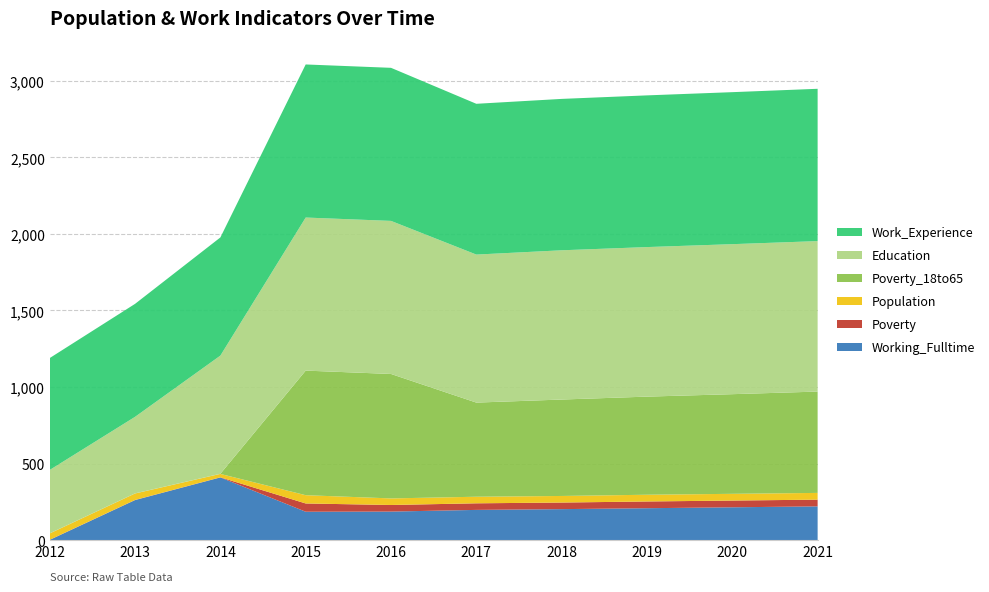

Reading left to right, extract all data points from this chart.

Population: 2012=41	2013=42	2014=22	2015=54	2016=43	2017=43	2018=43	2019=44	2020=44	2021=44
Poverty_18to65: 2012=1	2013=1	2014=1	2015=814	2016=813	2017=615	2018=630	2019=641	2020=651	2021=662
Poverty: 2012=1	2013=1	2014=1	2015=54	2016=43	2017=43	2018=43	2019=44	2020=44	2021=44
Education: 2012=414	2013=500	2014=772	2015=1000	2016=1000	2017=967	2018=975	2019=977	2020=980	2021=983
Work_Experience: 2012=731	2013=738	2014=772	2015=1000	2016=1000	2017=985	2018=989	2019=991	2020=993	2021=995
Working_Fulltime: 2012=1	2013=261	2014=409	2015=185	2016=186	2017=197	2018=202	2019=208	2020=214	2021=220